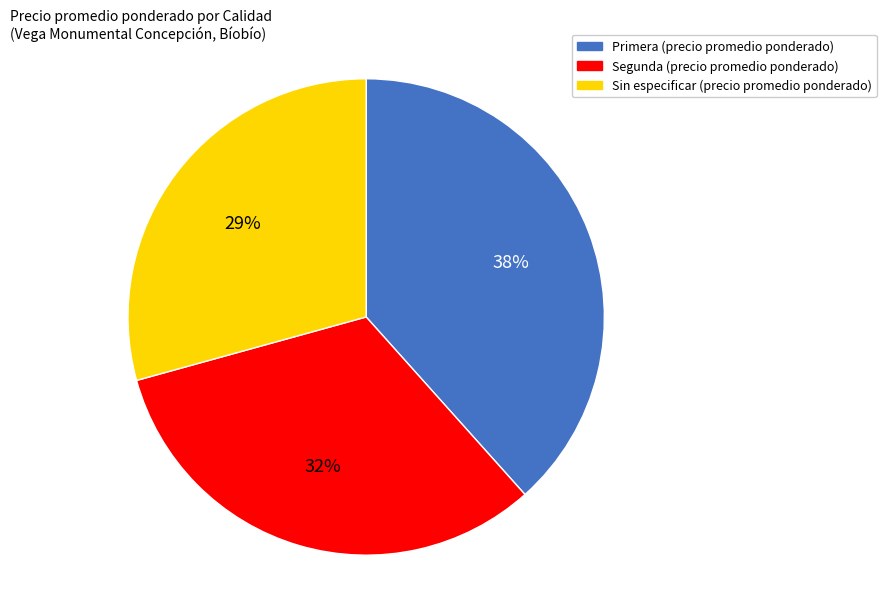

Which slice is the smallest?

Sin especificar